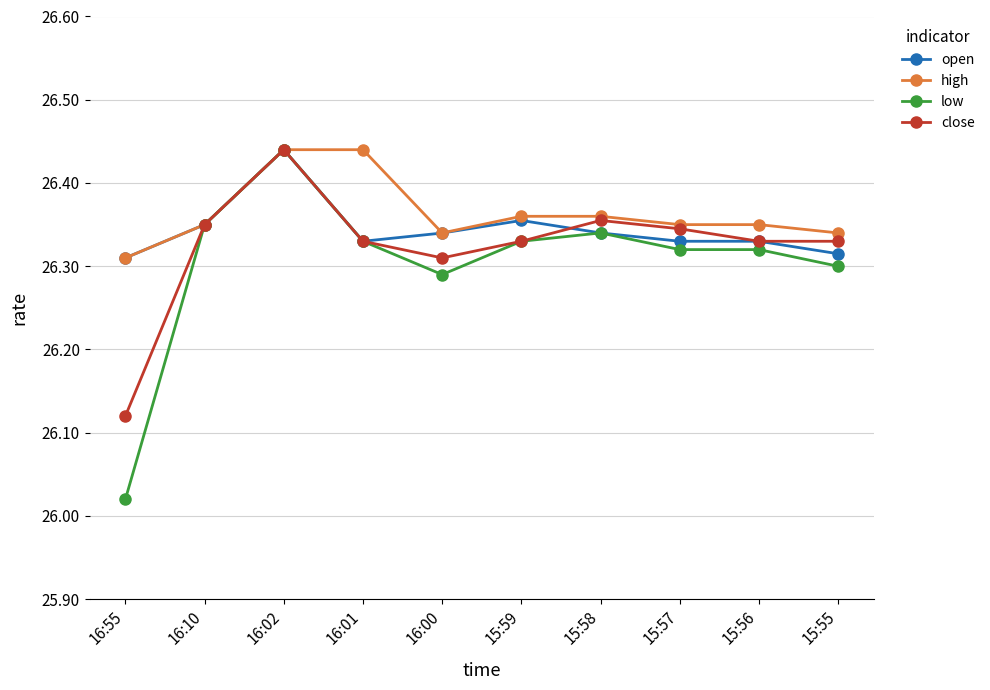

At how many categories does at least one series exceed 26?

10